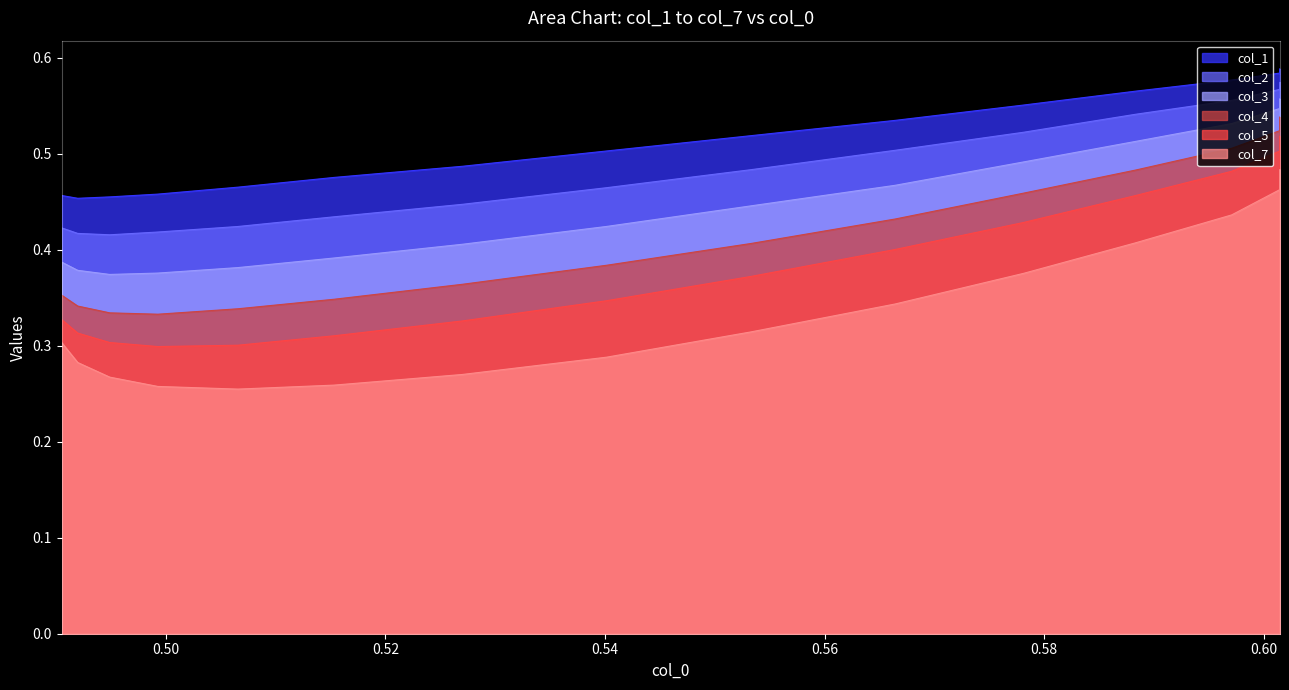

True or false: col_2 and col_5 cross at least once.

False